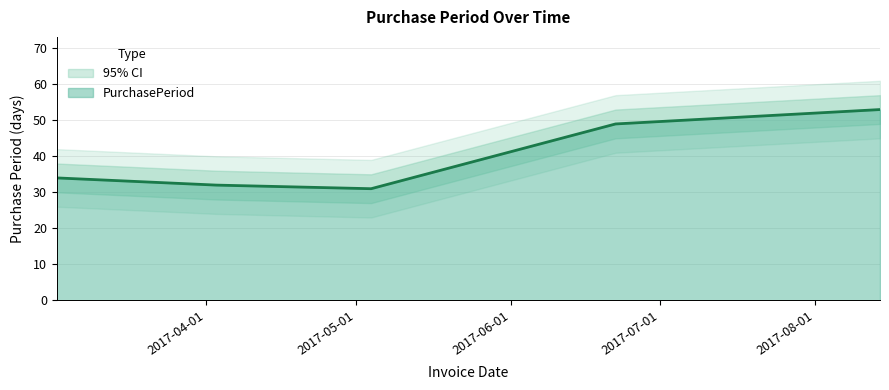

Count the number of categories in the chart.

5